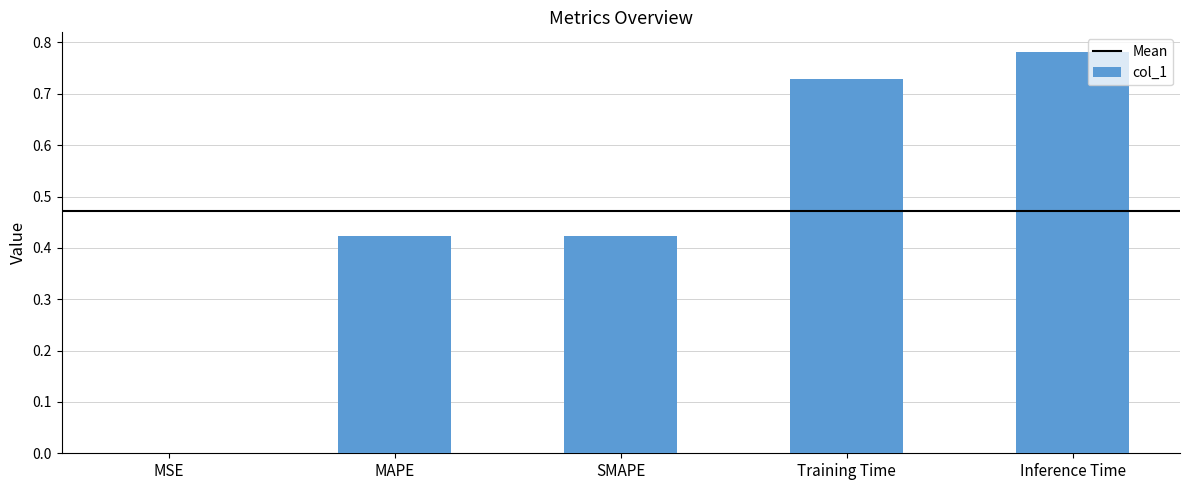

True or false: the data shows 1.3 at Inference Time.

False